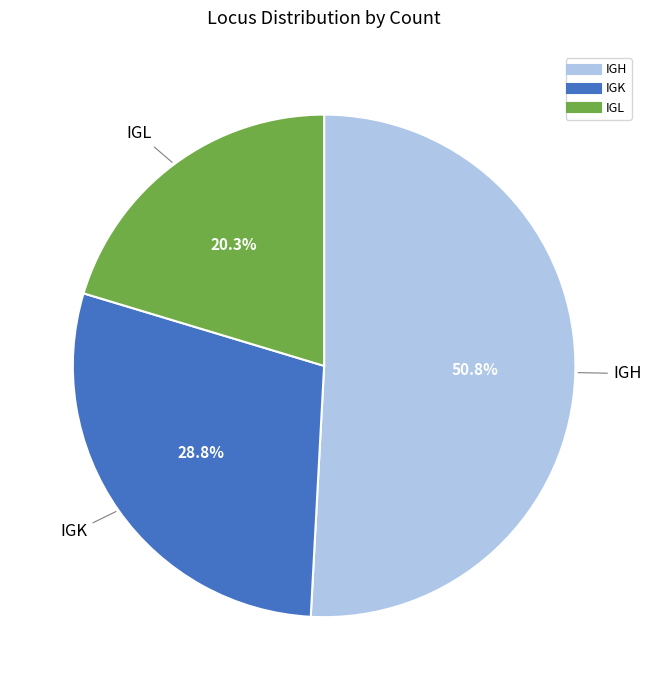

Is there any slice that represents more than half of the pie?

Yes